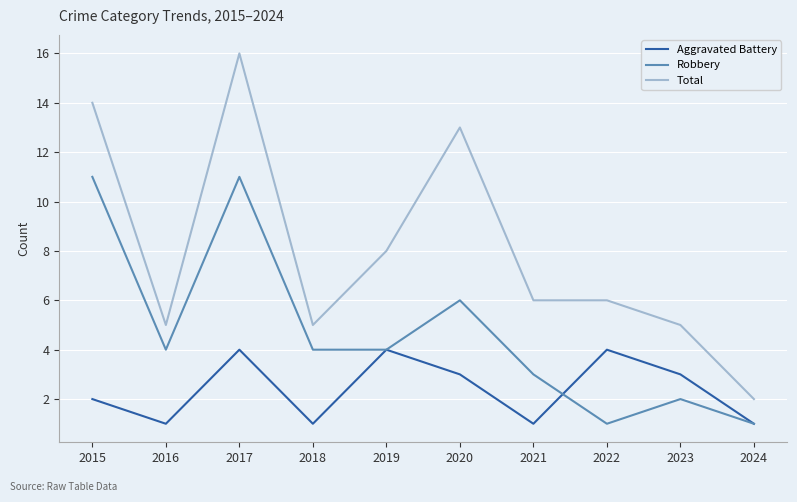

Which series has the largest total across all categories?

Total